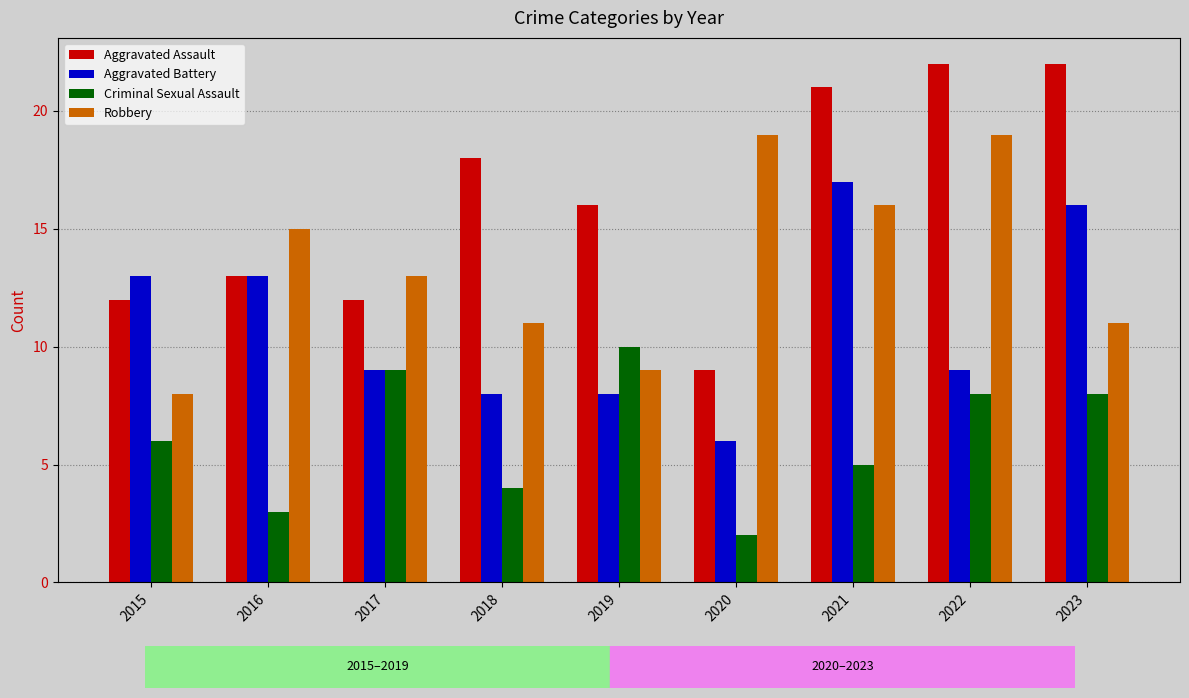

What is the spread (max minus min) of values at 2019?

8